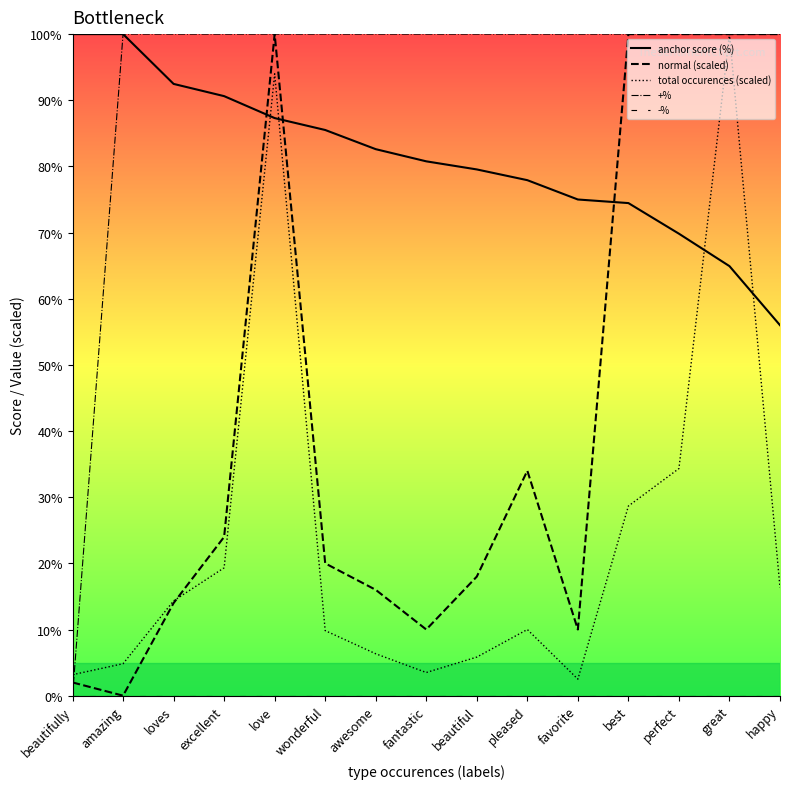

True or false: anchor score (%) and -% cross at least once.

False